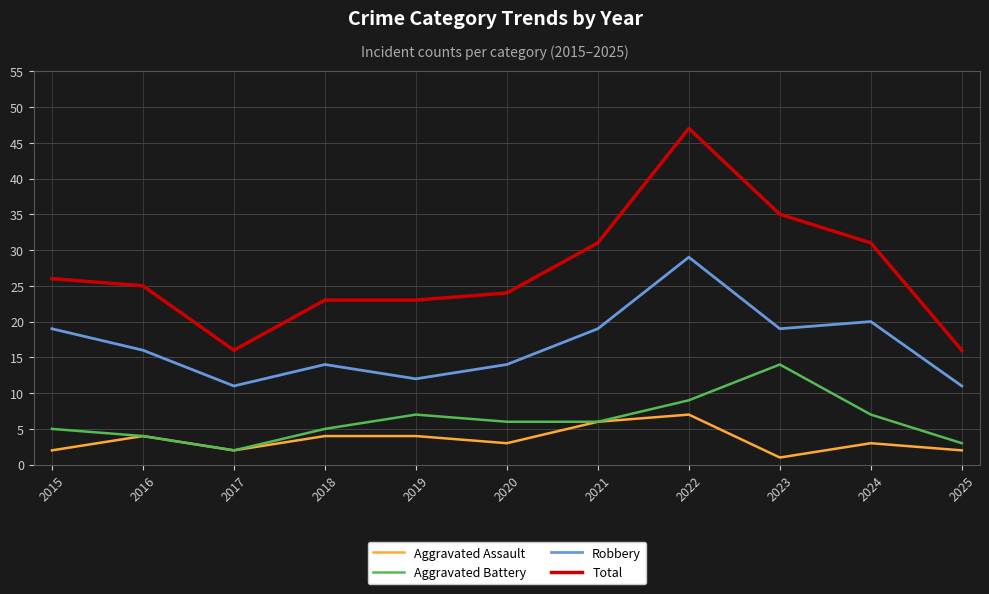

True or false: Aggravated Assault has a value of 1 at 2023.

True